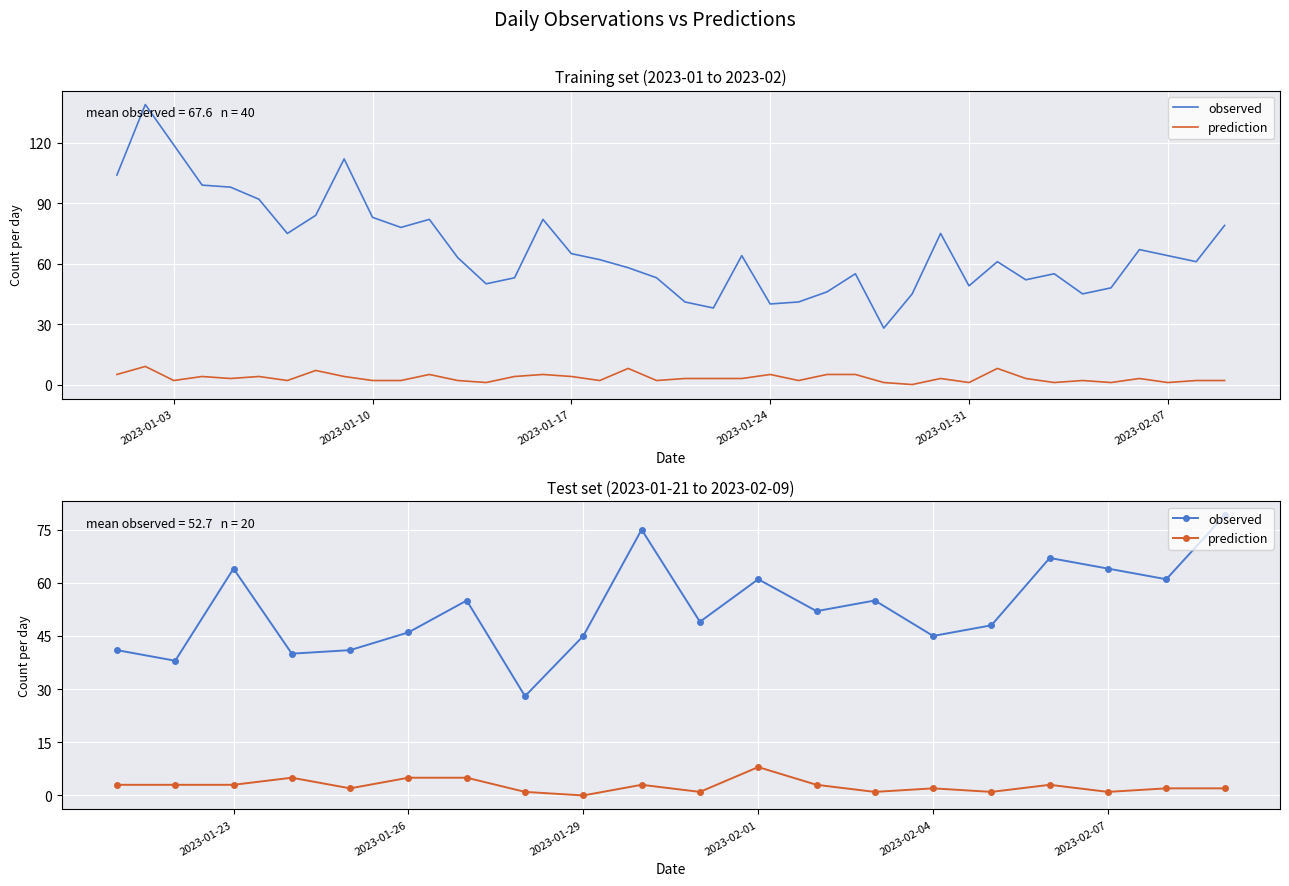

Which series has the widest spread of values?

observed